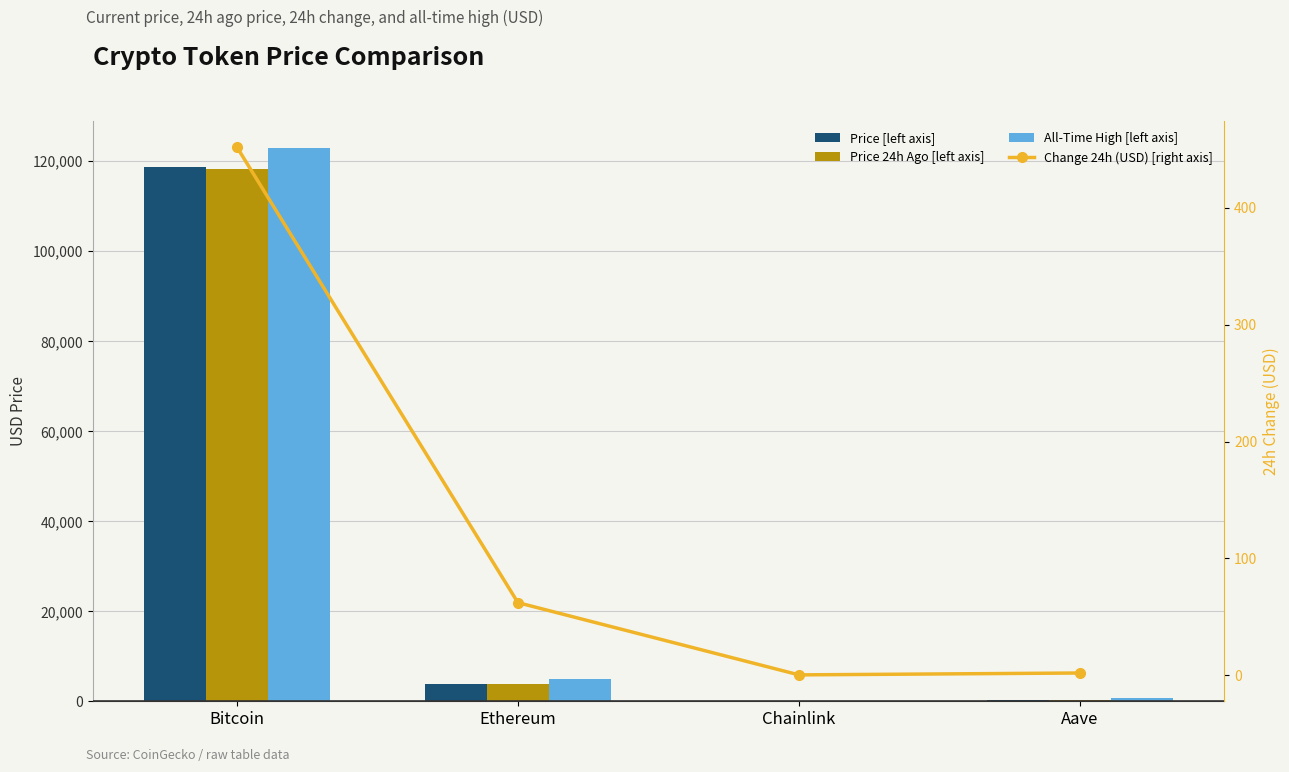

Reading left to right, transcribe all the data shown in this chart.

Price [left axis]: Bitcoin=118732.0	Ethereum=3810.5	Chainlink=19.9	Aave=330.2
Price 24h Ago [left axis]: Bitcoin=118280.0	Ethereum=3748.3	Chainlink=19.5	Aave=328.2
All-Time High [left axis]: Bitcoin=122838.0	Ethereum=4878.3	Chainlink=52.7	Aave=661.7
Change 24h (USD) [right axis]: Bitcoin=452.0	Ethereum=62.2	Chainlink=0.4	Aave=2.0